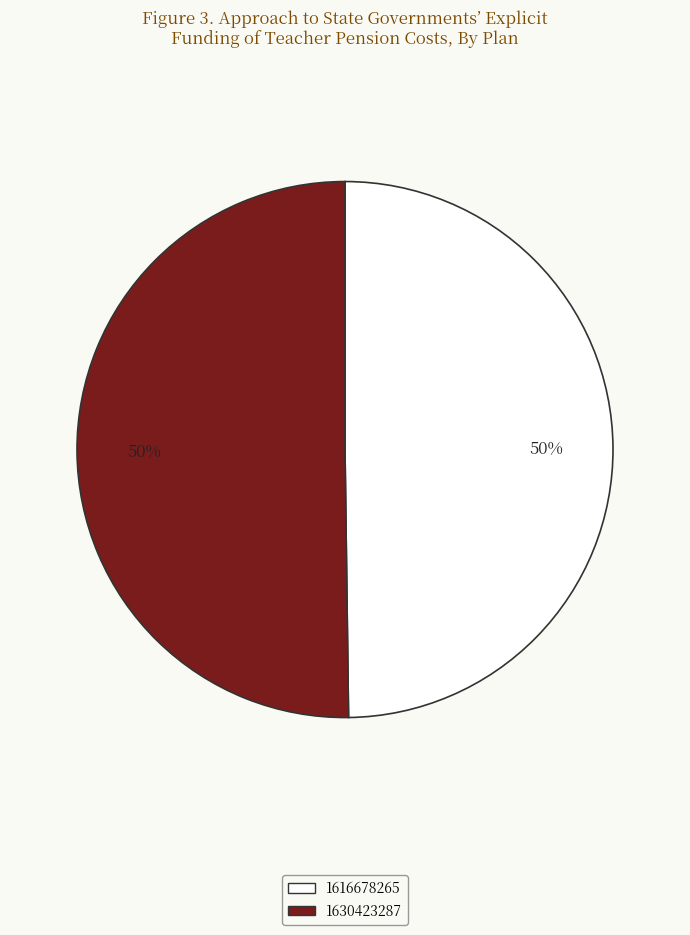

To the nearest percent, what is the difference between the largest and smallest slice percentages?

0%